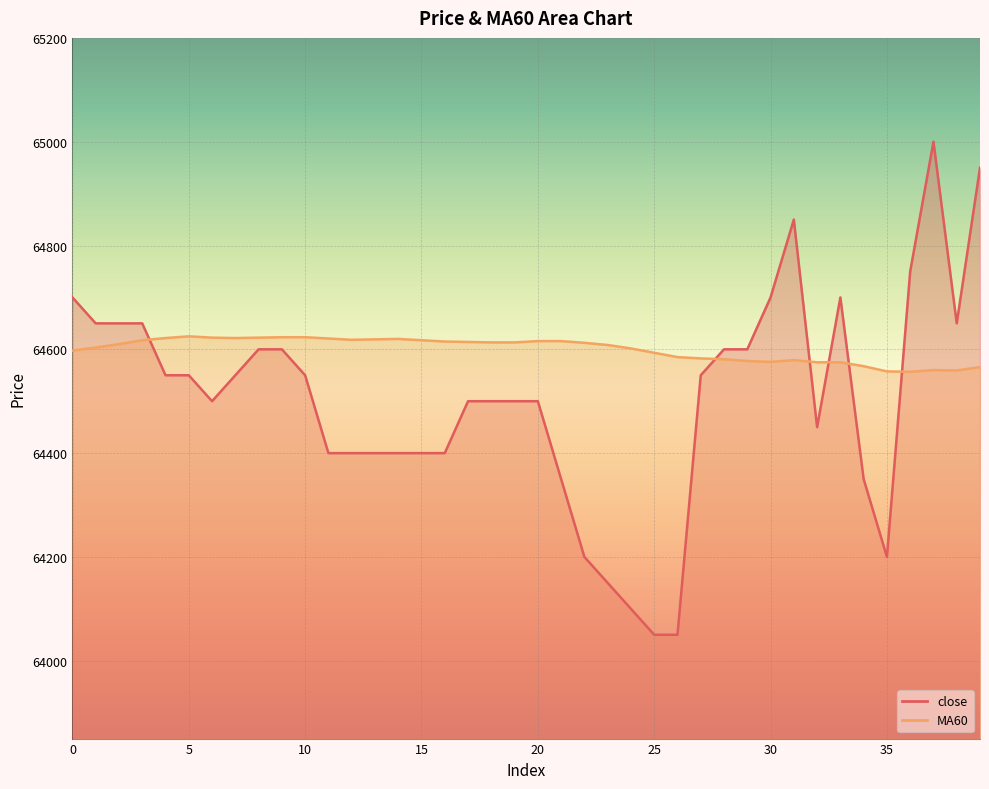

True or false: MA60 and close cross at least once.

True